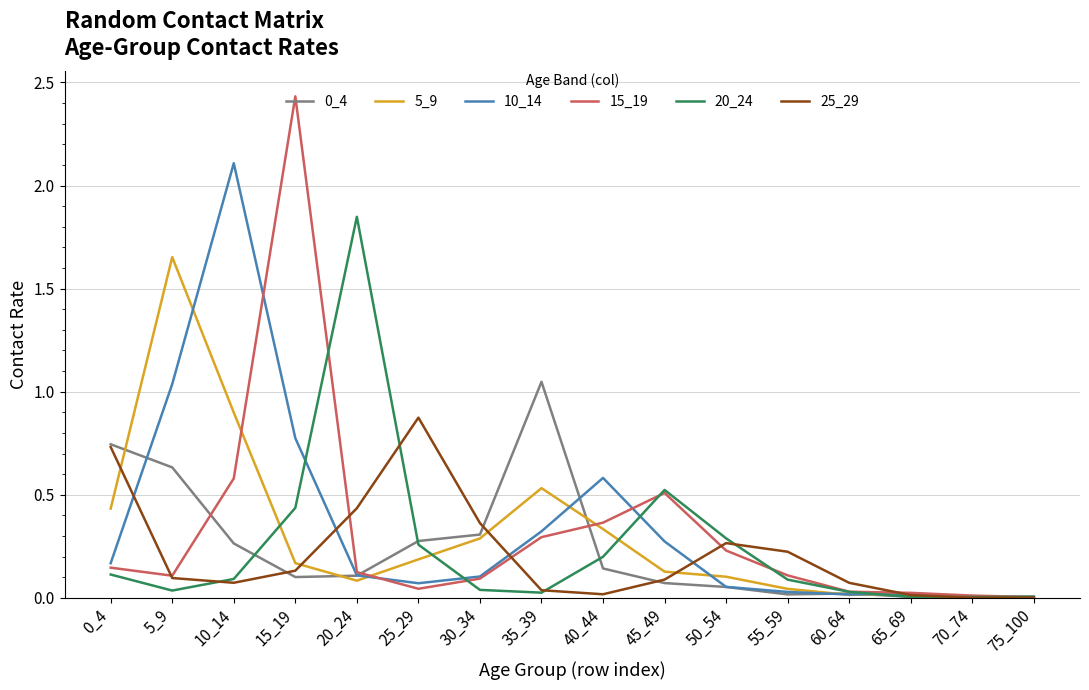

The 25_29 series shows 0.3 at 50_54. True or false?

True